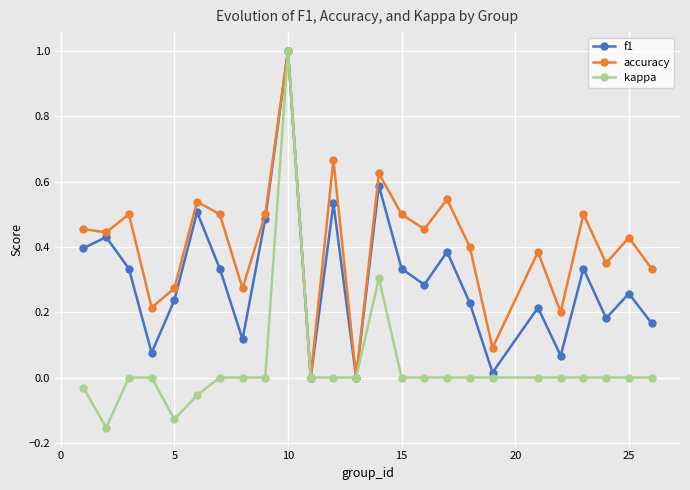

Rank the series by their average value, from highest to lowest.

accuracy, f1, kappa